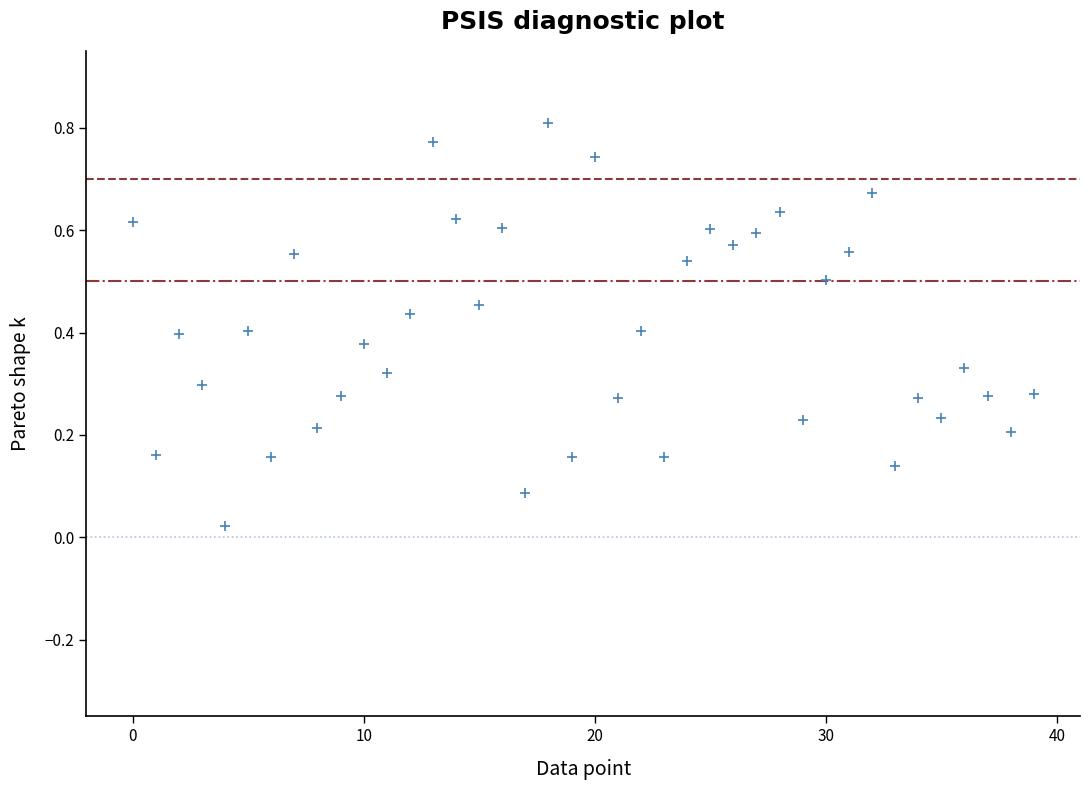

How many points are shown in the scatter plot?

40